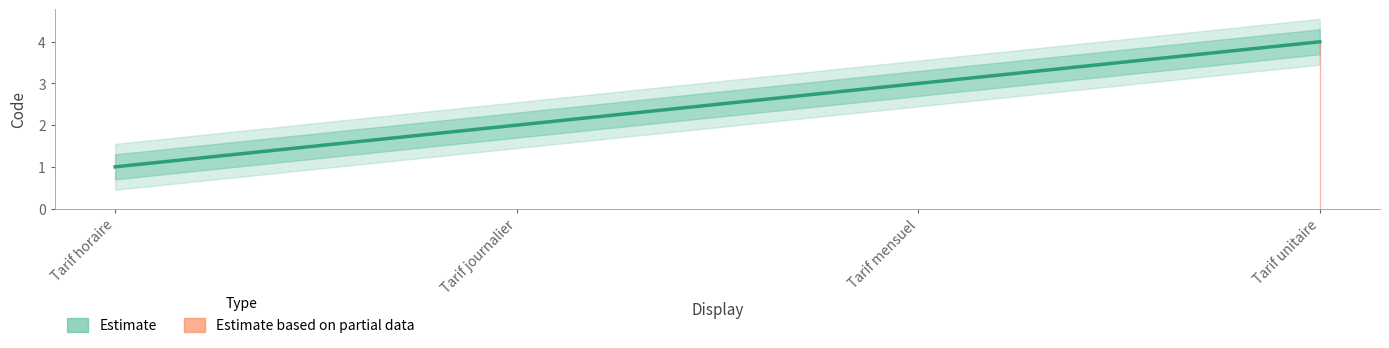

What is the change in value from Tarif horaire to Tarif mensuel?

+2